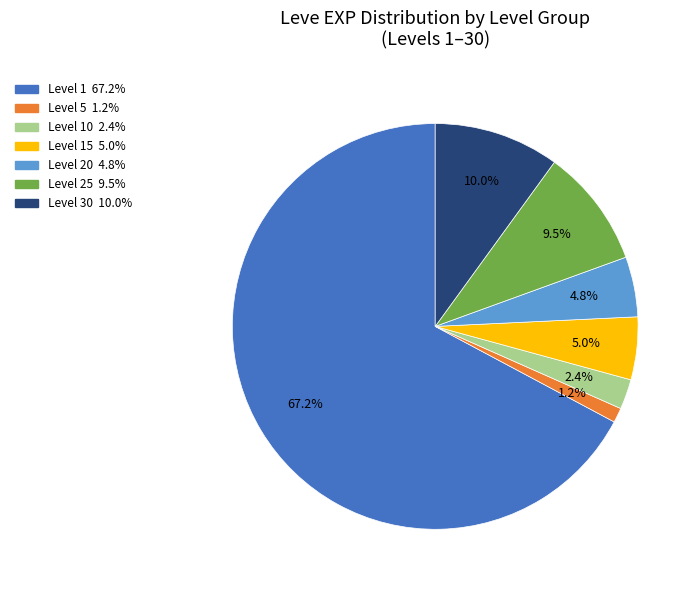

Is there any slice that represents more than half of the pie?

Yes